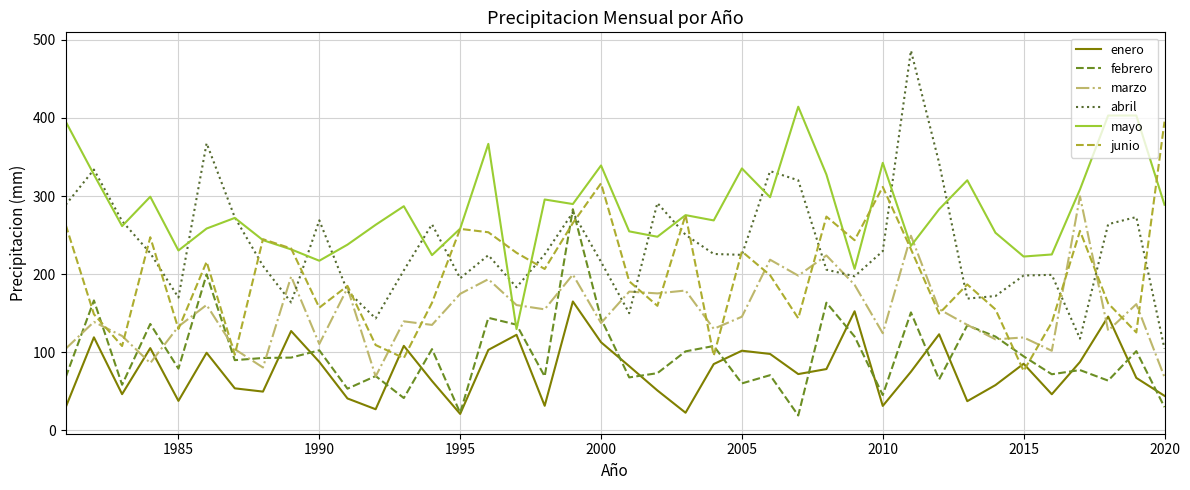

What is the highest value of the enero series?

164.9